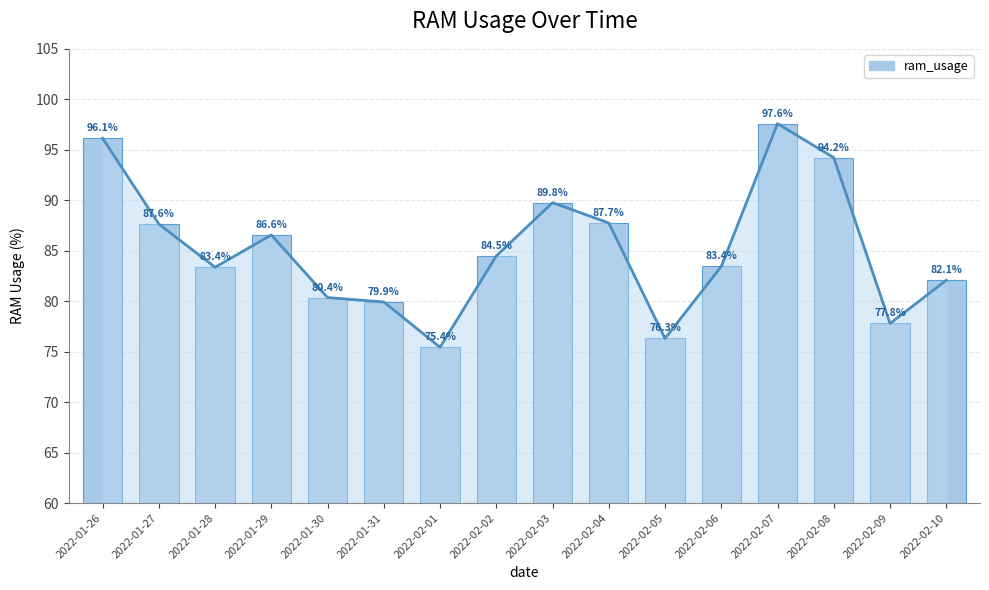

The chart shows a value of 153.2 at 2022-01-29. True or false?

False